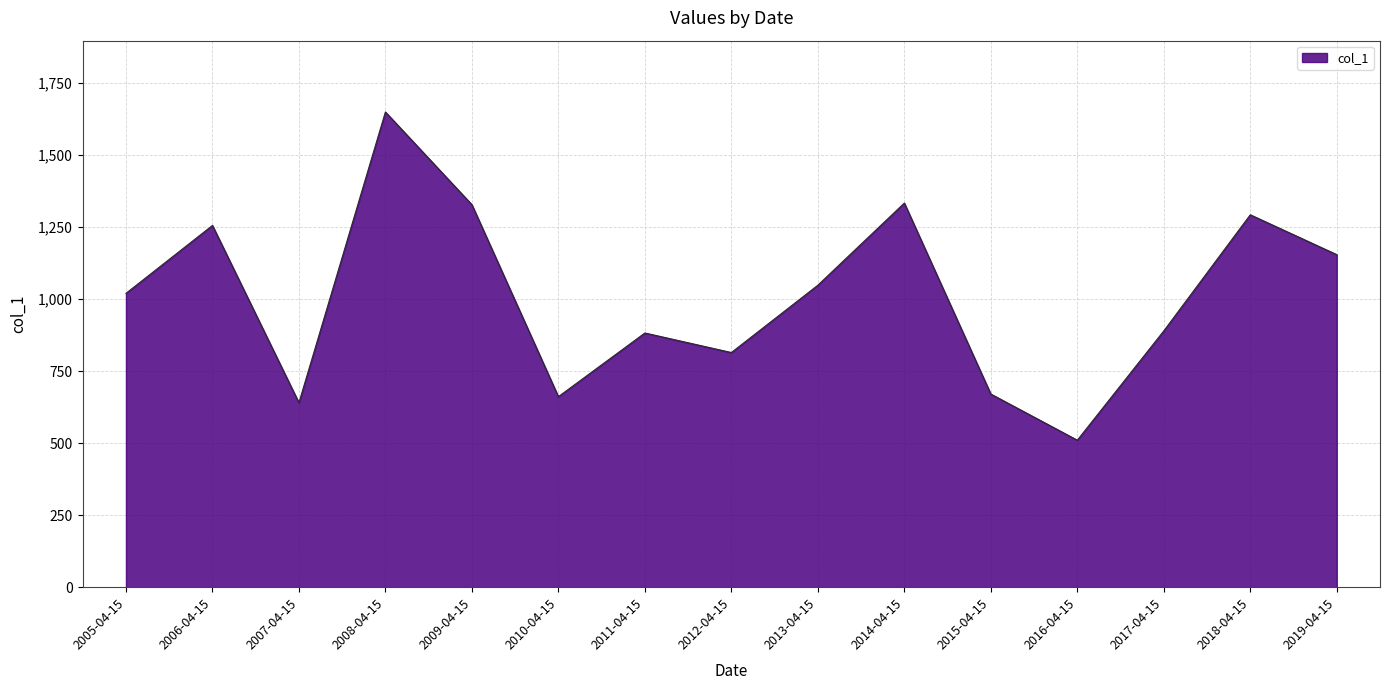

At which category does the data reach its first local valley?

2007-04-15